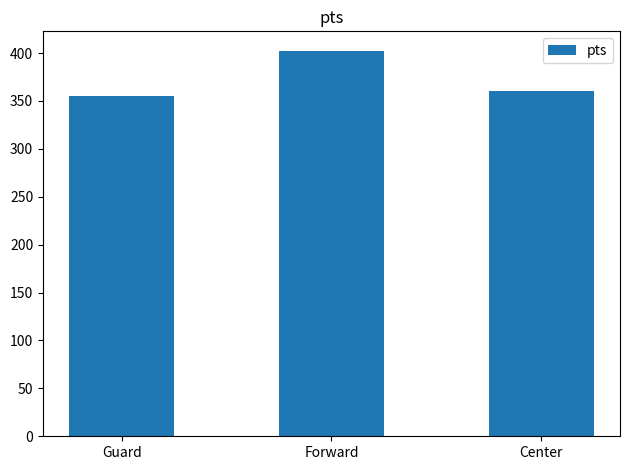

Approximately how many times larger is the value at Forward compared to Guard?

1.1